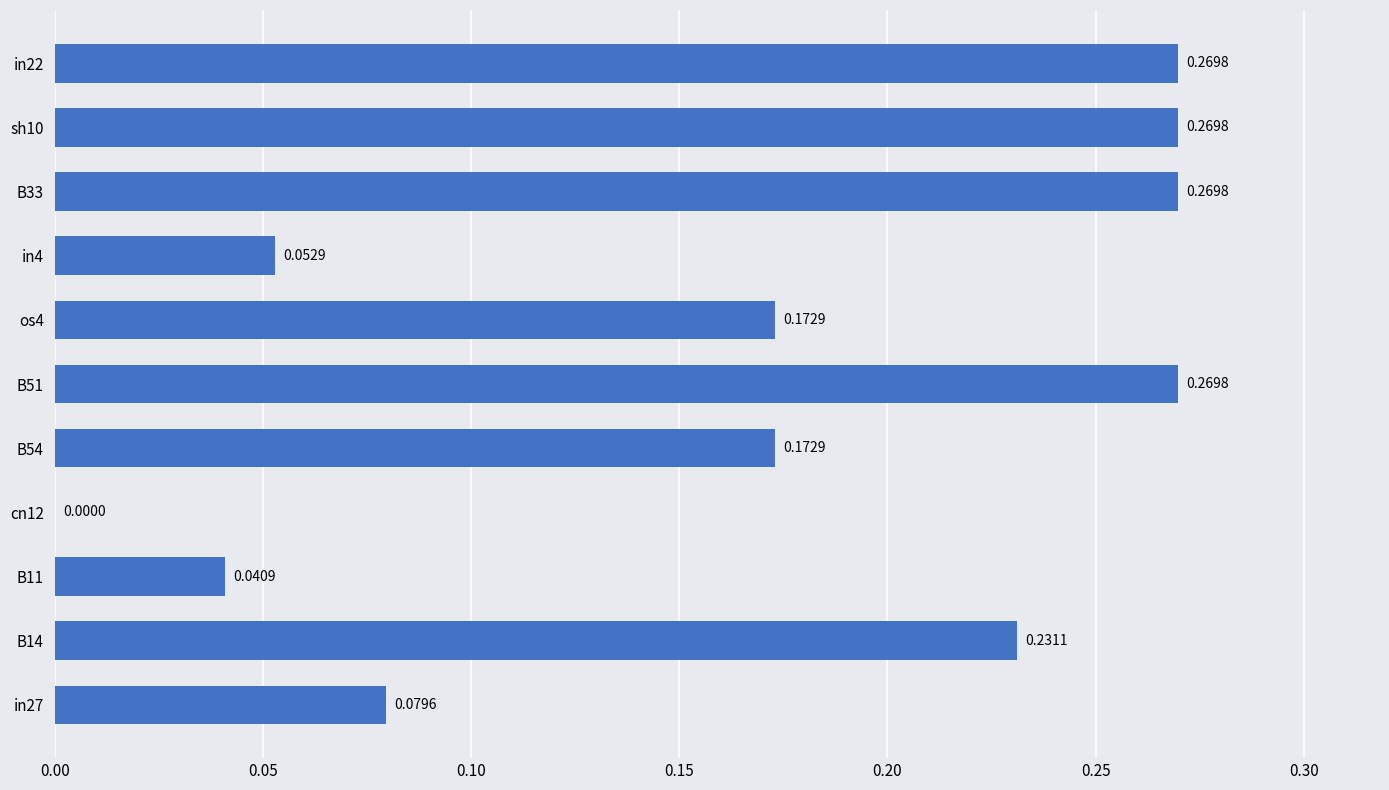

What is the sum of all values?

1.8